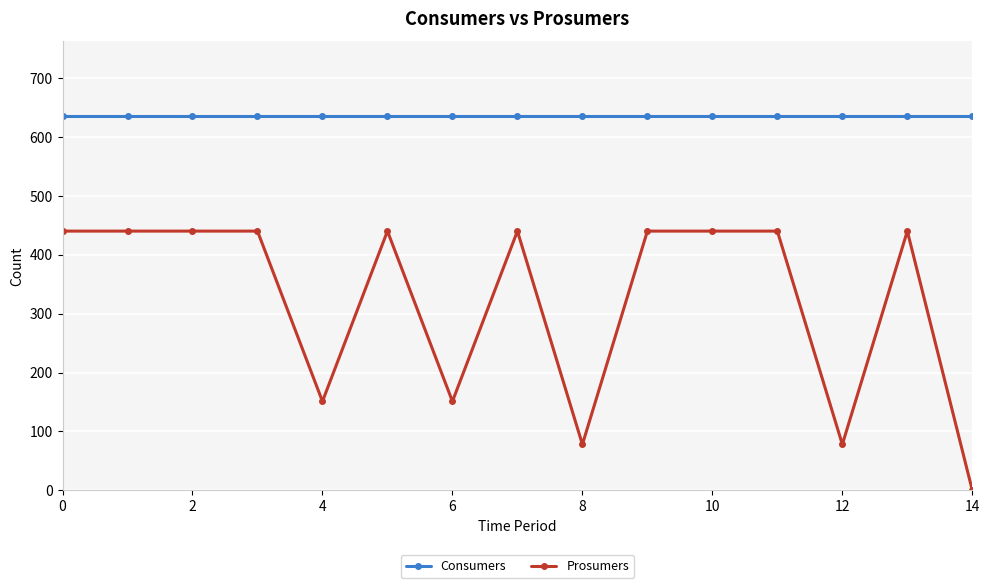

True or false: Consumers and Prosumers intersect in this chart.

False